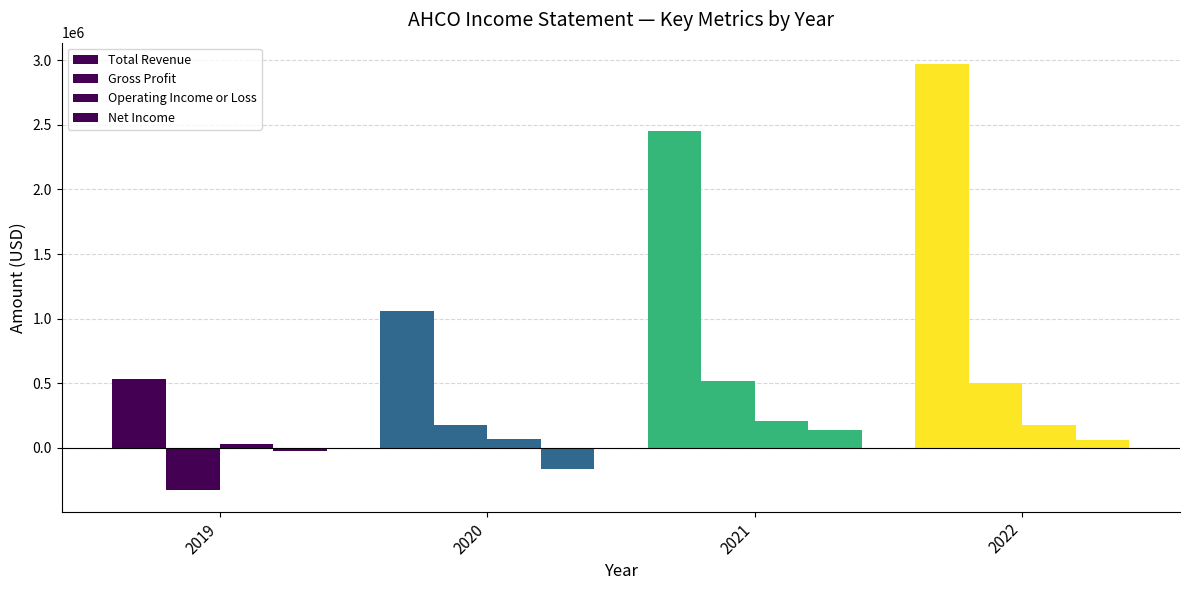

At which category is the sum across all series the highest?

2022